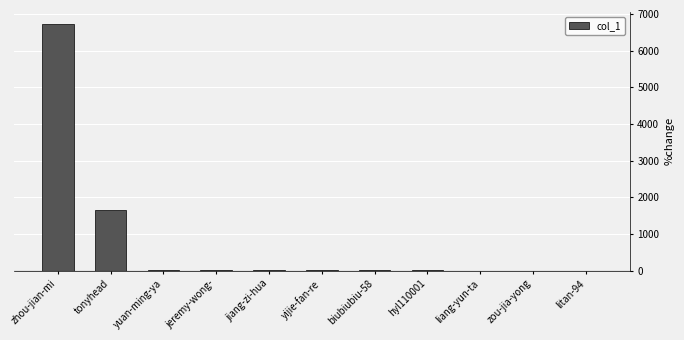

What is the maximum value shown in the chart?

6720